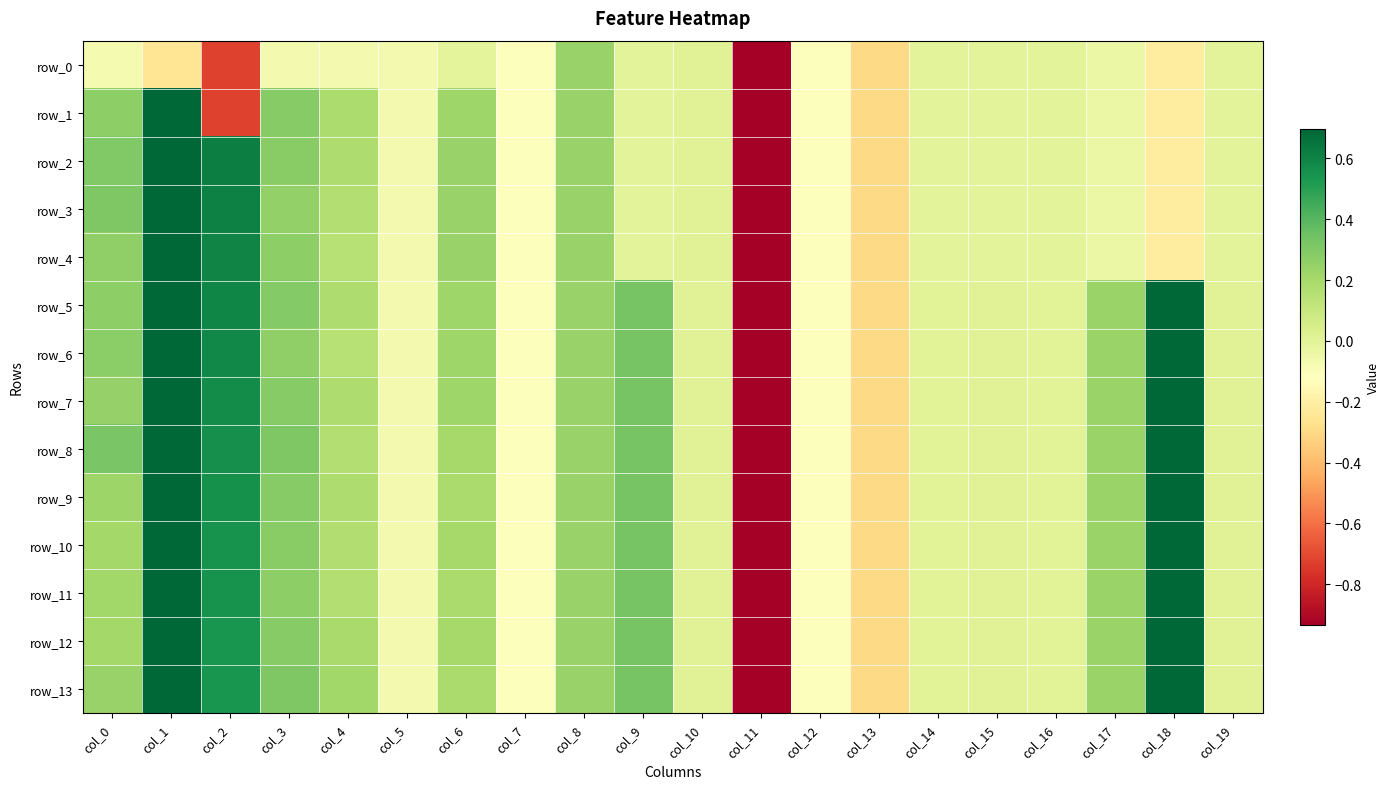

What is the sum of the row_5 values at col_19 and col_7?

-0.1